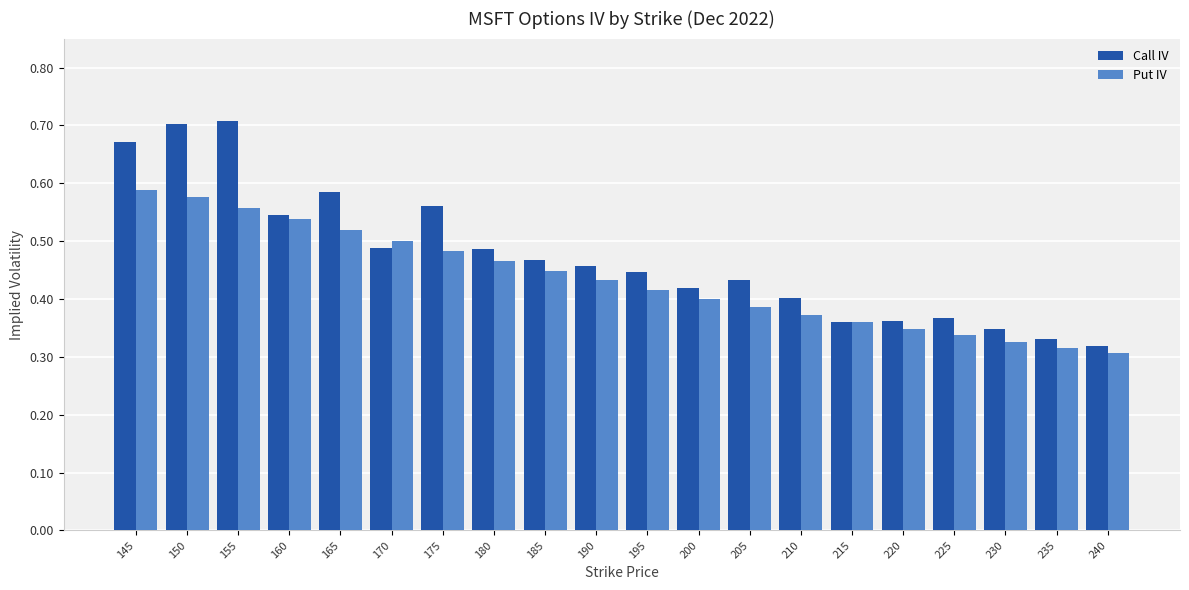

Which series has the largest range (max minus min)?

Call IV